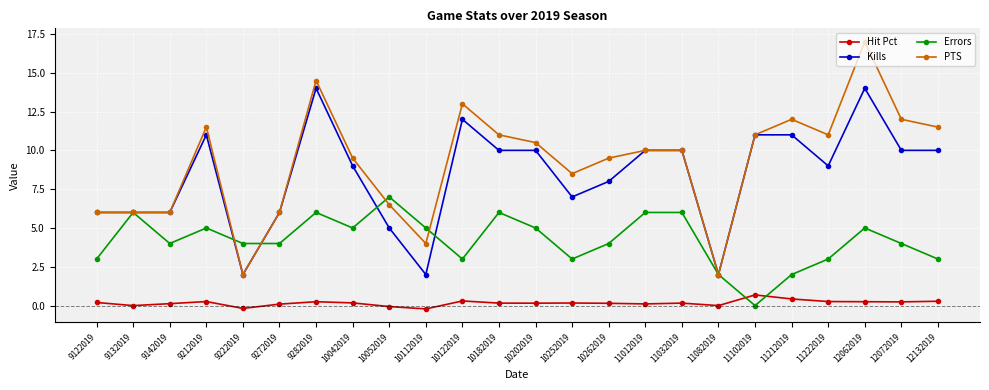

Read the PTS value at 9212019.

11.5